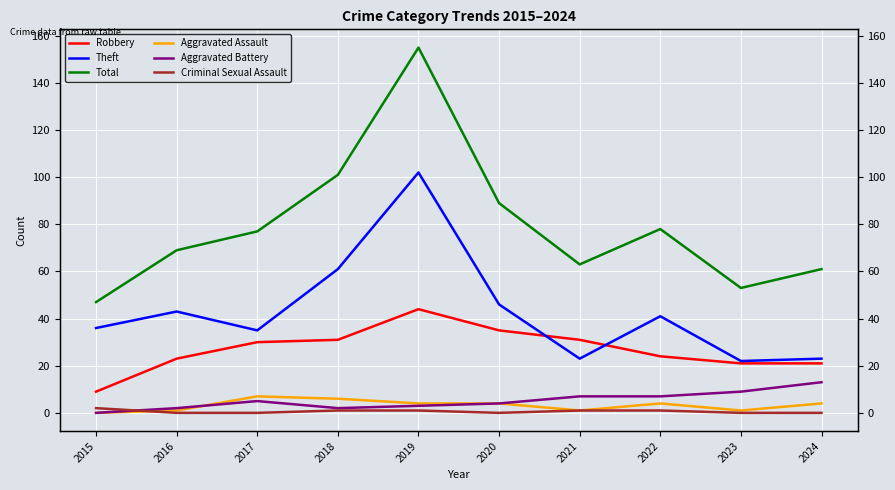

Which series has the largest total across all categories?

Total